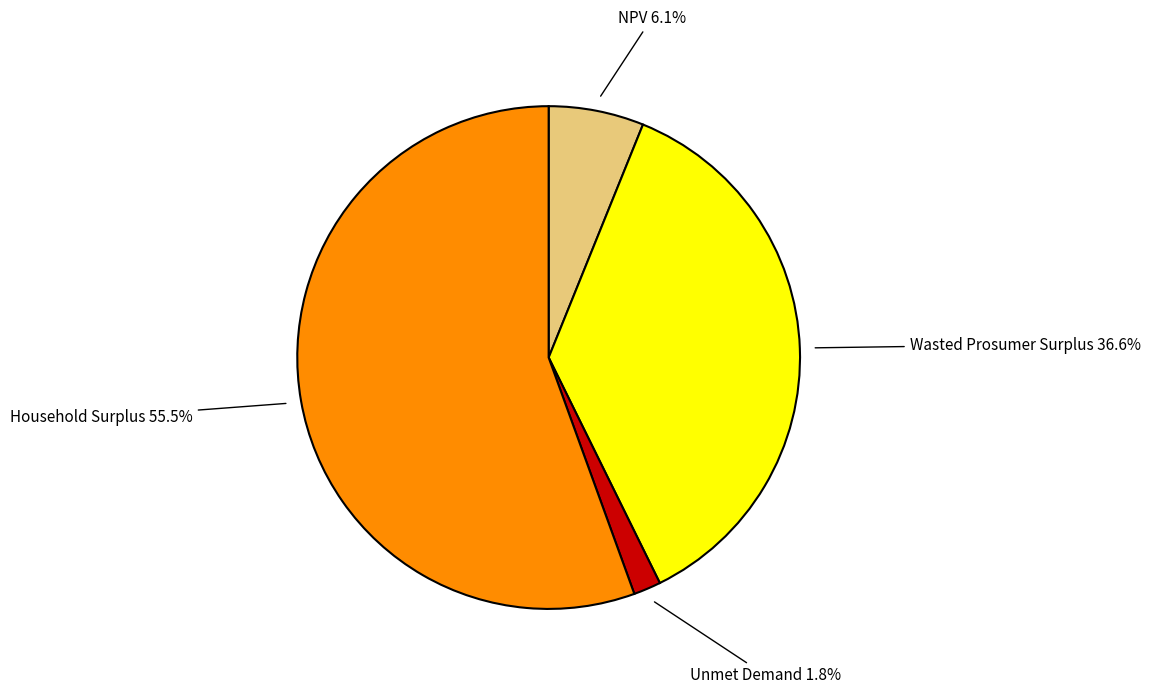

Does any single category account for the majority?

Yes